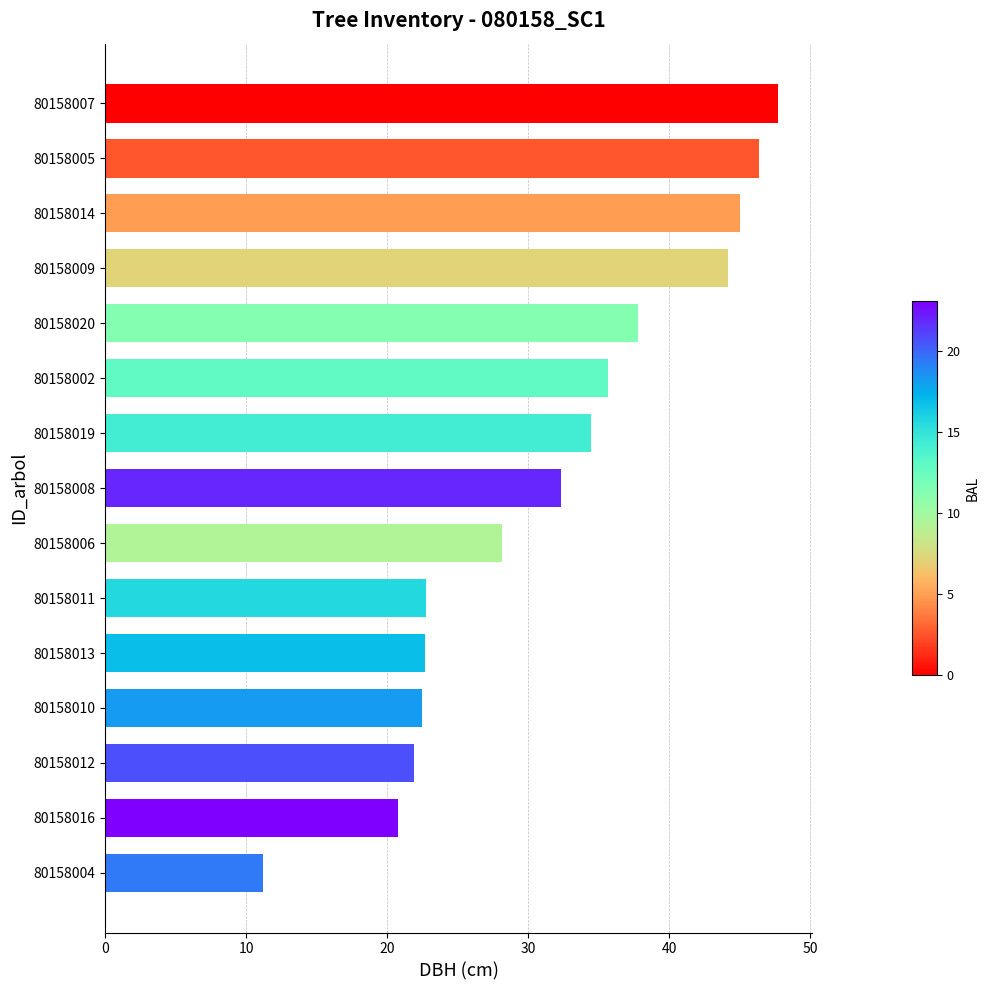

What is the label of the 13th bar from the bottom?

80158014